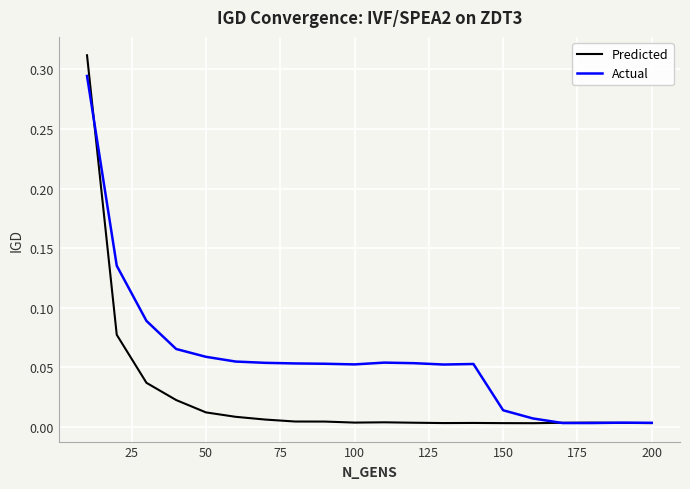

Which series has the largest total across all categories?

Actual